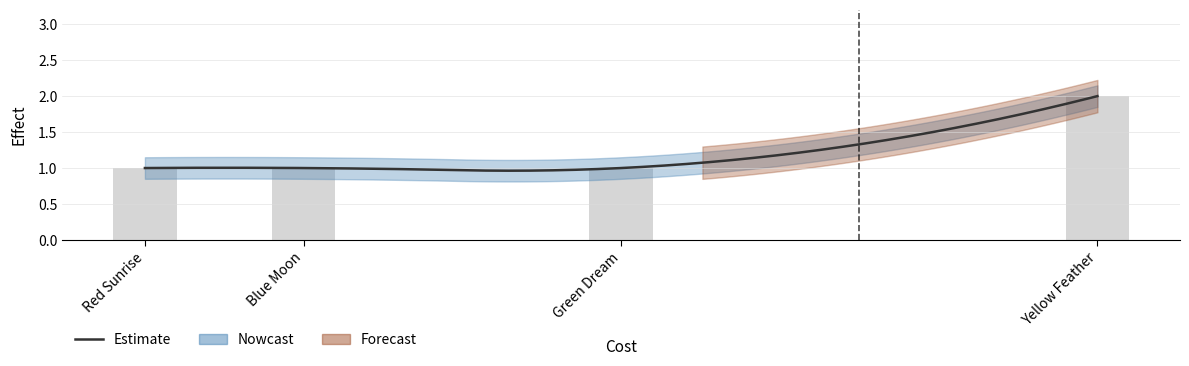

Between Red Sunrise and Blue Moon, which is larger?

Red Sunrise